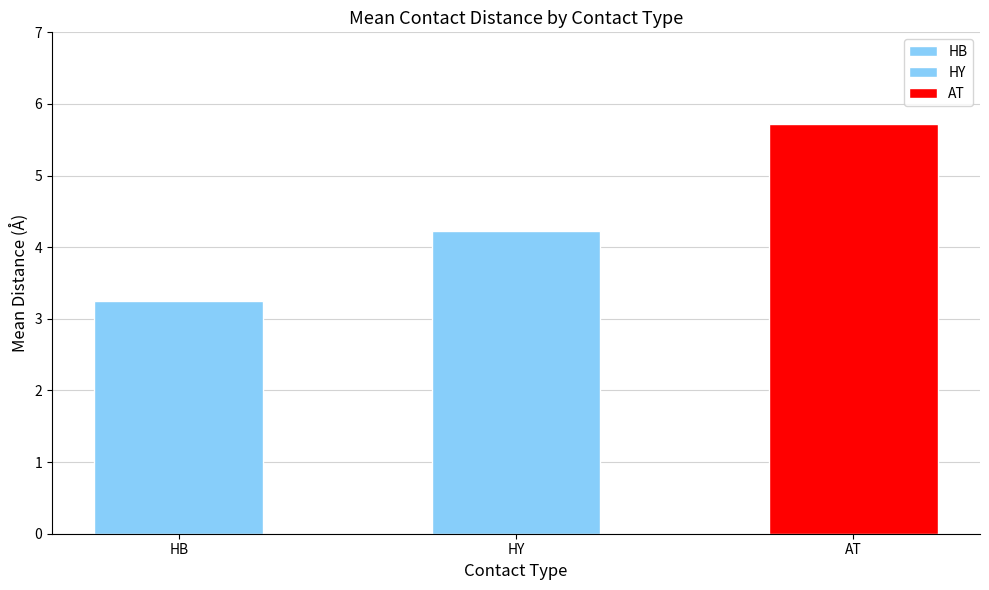

What is the value of the 3rd bar from the left?

5.6